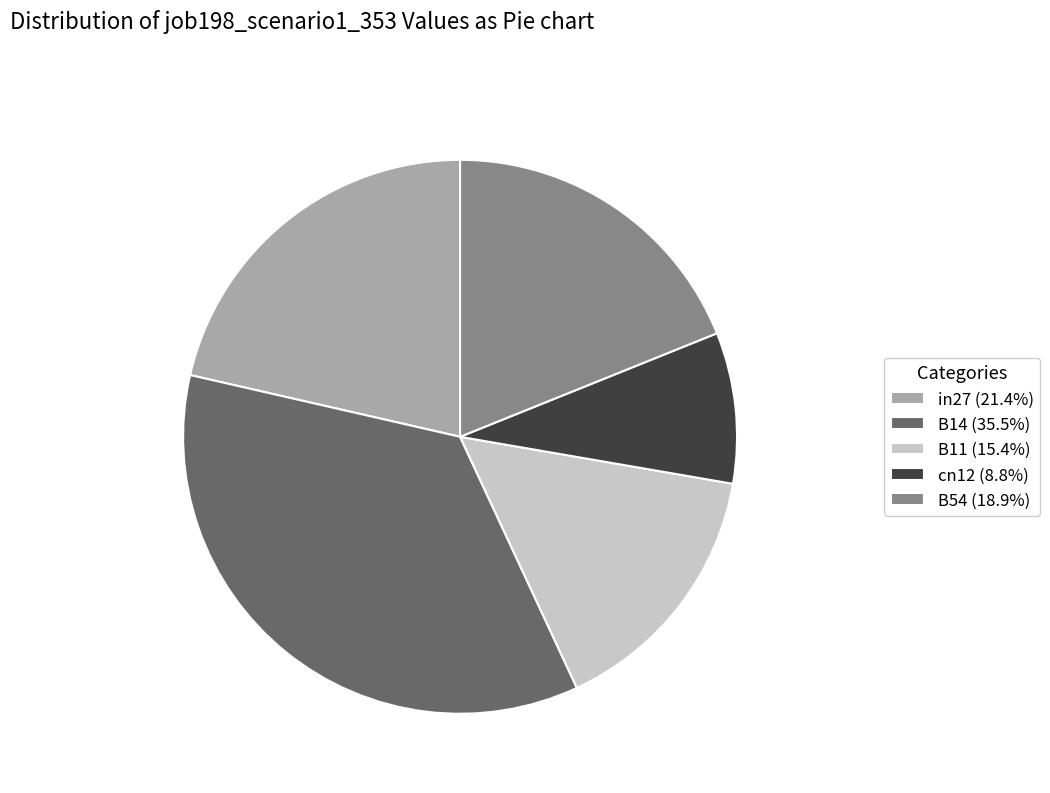

What is the largest slice in the pie chart?

B14